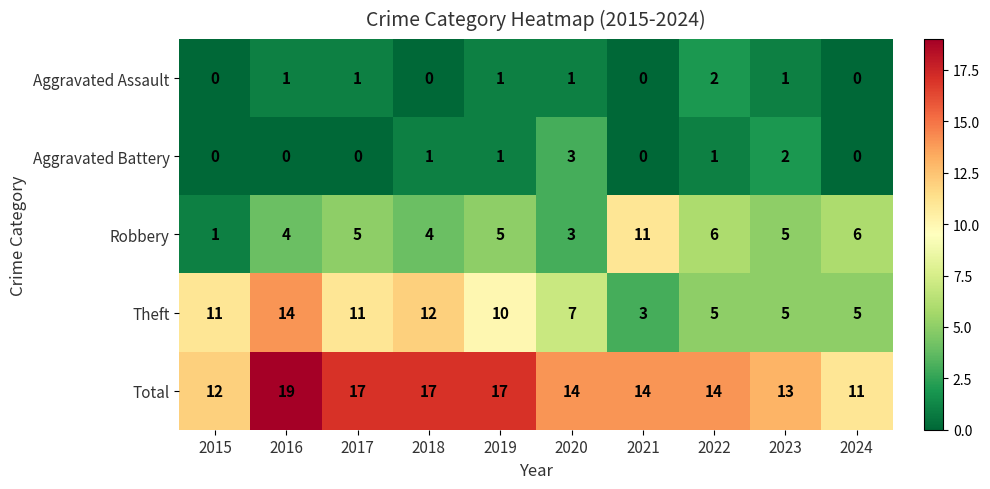

True or false: Robbery has a value of 6 at 2018.

False